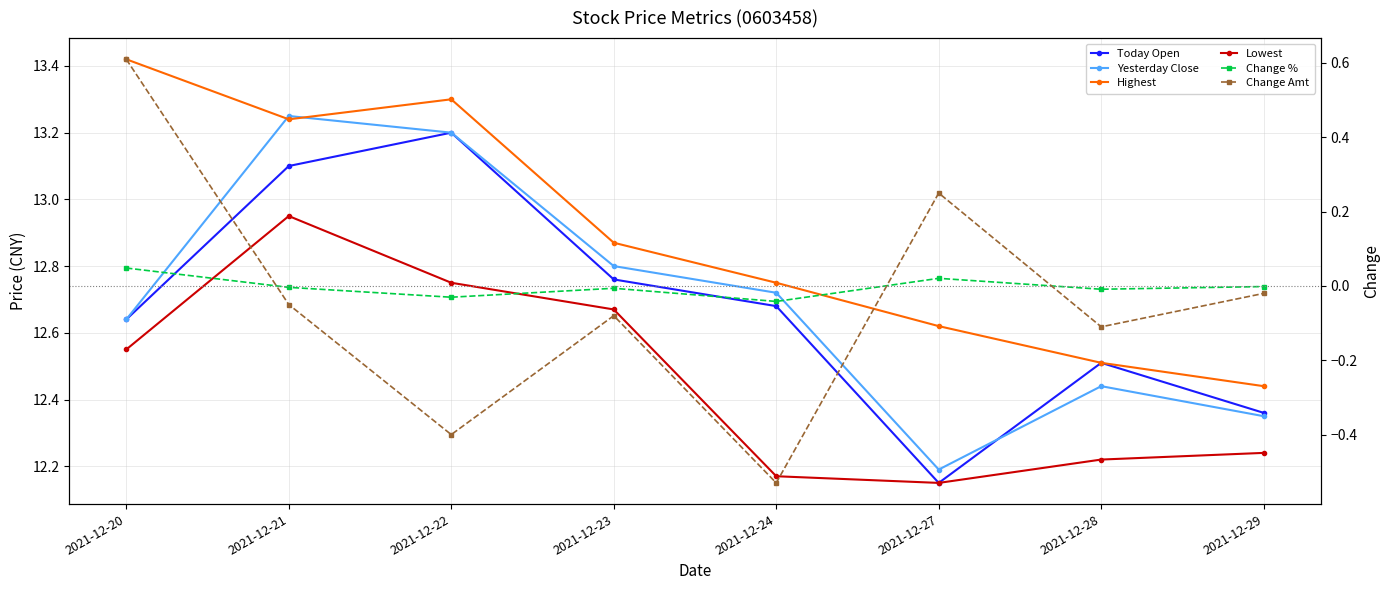

Which has a higher value, 2021-12-22 or 2021-12-28?

2021-12-22